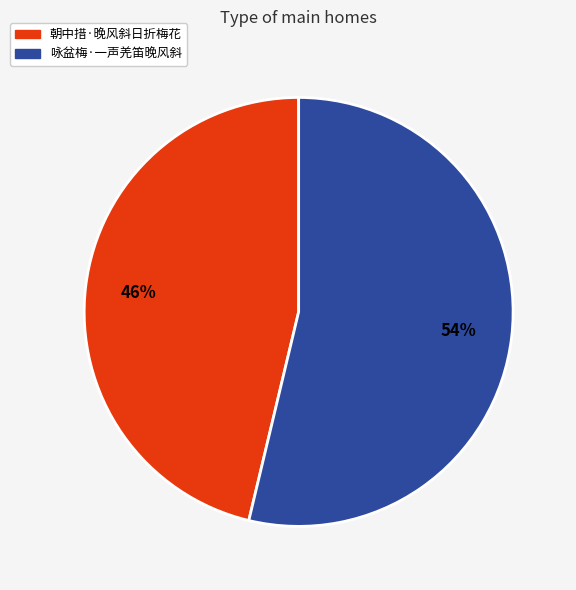

To the nearest percent, what is the average slice percentage?

50%